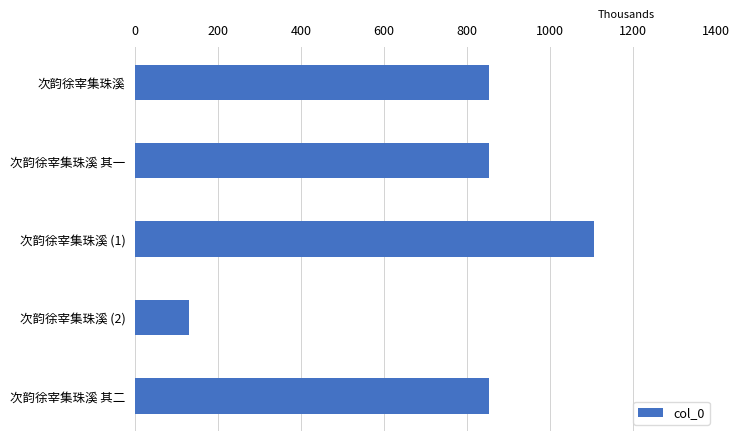

What is the label of the 4th bar from the top?

次韵徐宰集珠溪 (2)